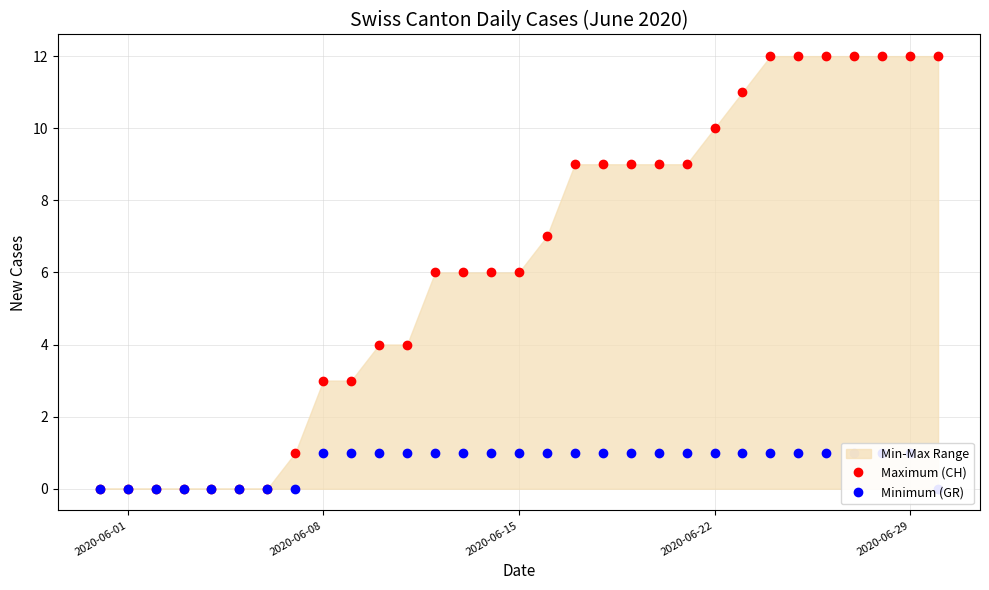

Reading left to right, what are all the values shown in this chart?

Maximum (CH): 0	0	0	0	0	0	0	1	3	3	4	4	6	6	6	6	7	9	9	9	9	9	10	11	12	12	12	12	12	12	12
Minimum (GR): 0	0	0	0	0	0	0	0	1	1	1	1	1	1	1	1	1	1	1	1	1	1	1	1	1	1	1	1	1	1	0